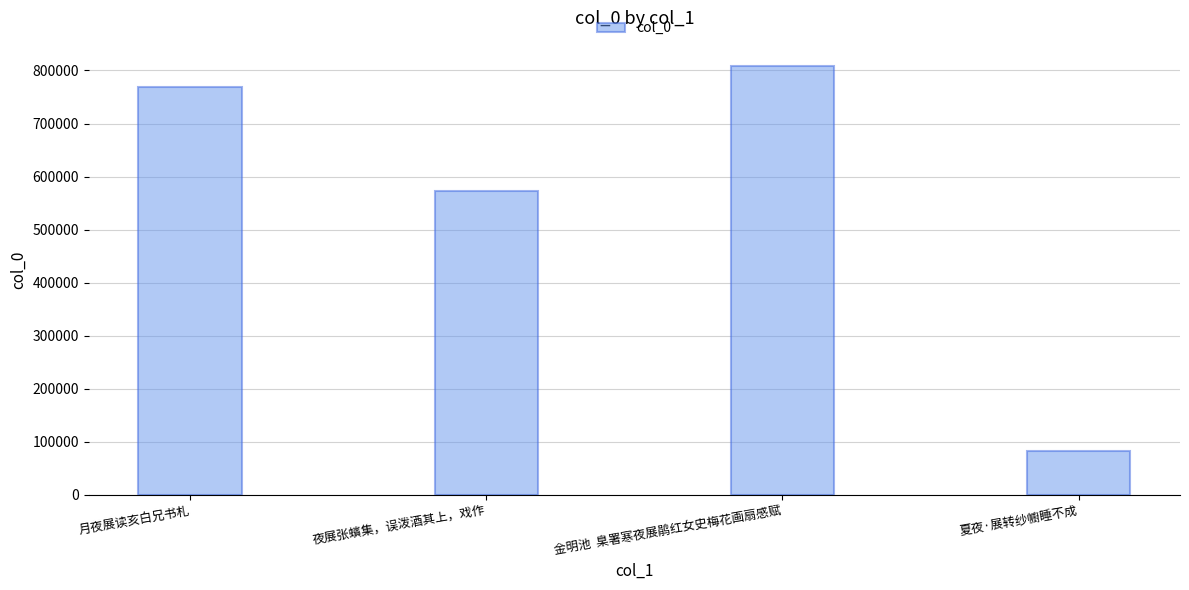

Reading left to right, extract all data points from this chart.

769173	573310	807938	82903